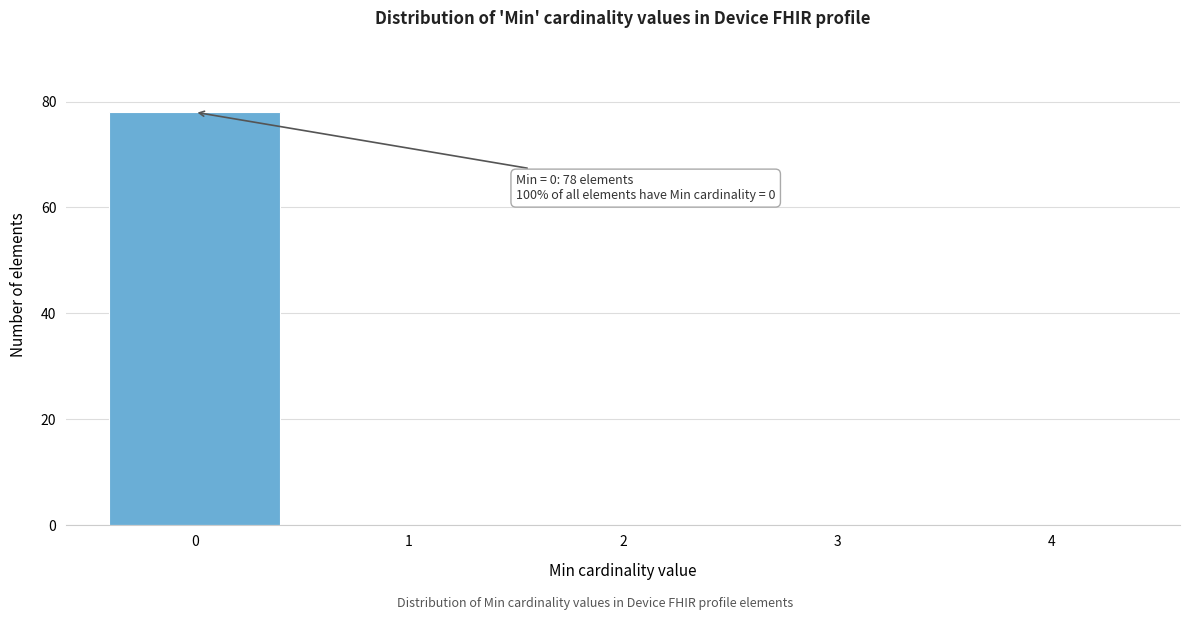

Over which range of the x-axis is the bar tallest?

-0.5 to 0.5